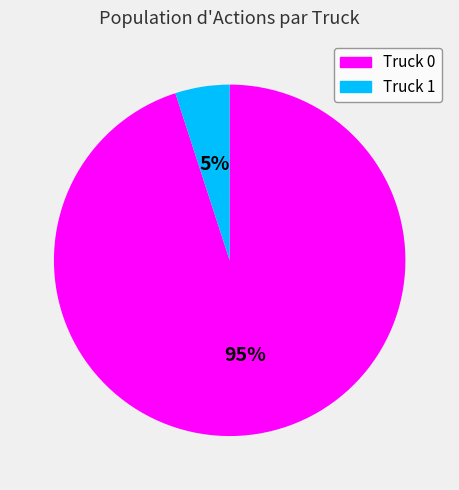

Which has a higher value, Truck 0 or Truck 1?

Truck 0